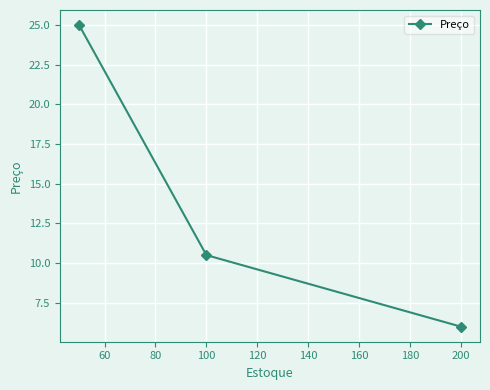

What is the smallest value displayed?

6.0